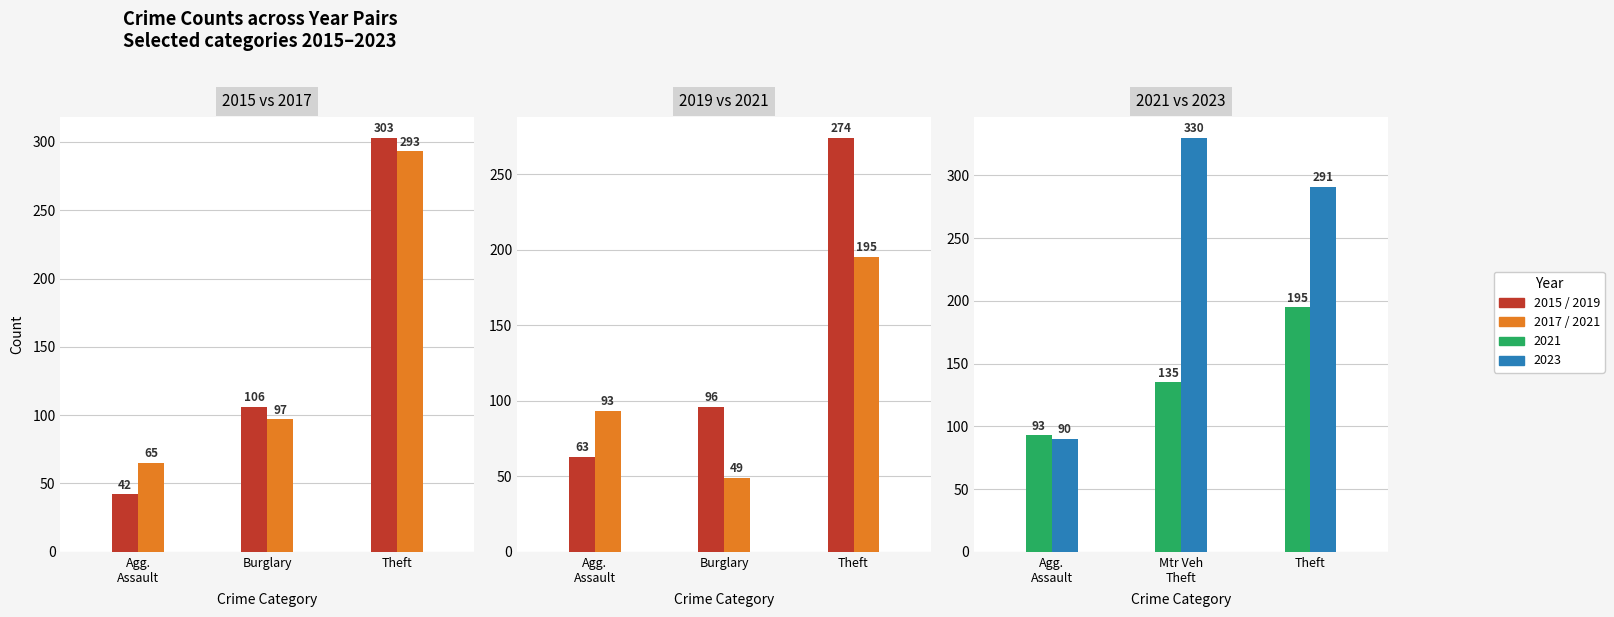

Which series has the widest spread of values?

2023